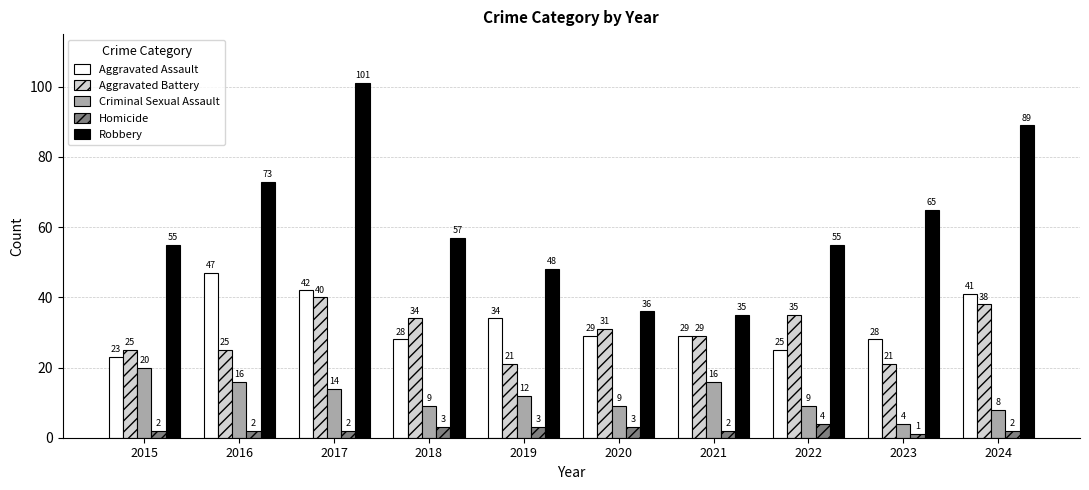

The Robbery series shows 28 at 2016. True or false?

False